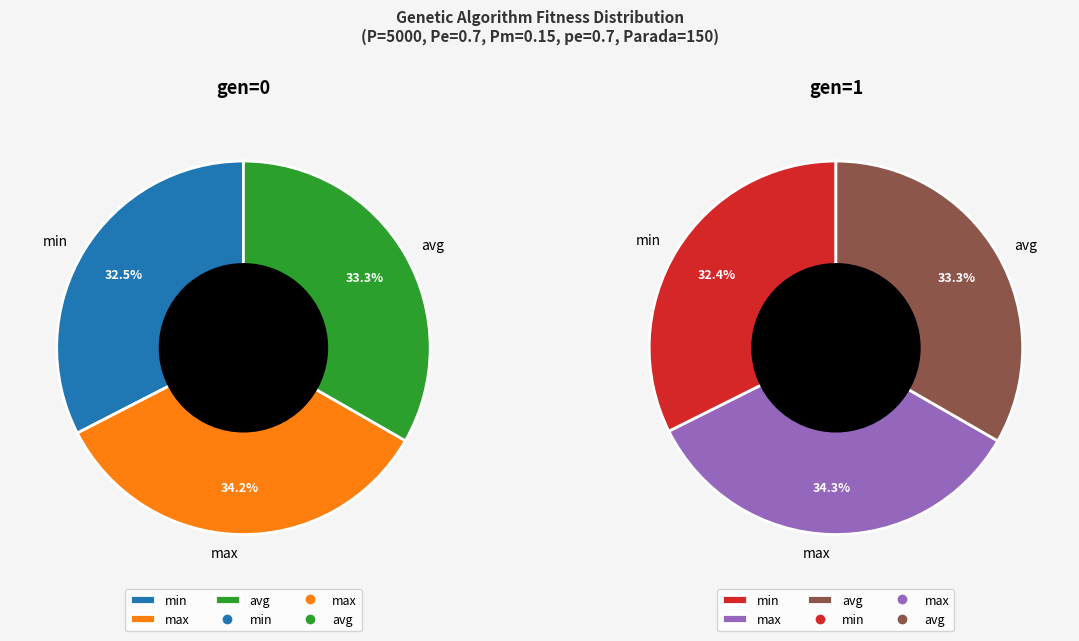

To the nearest percent, what percentage of the pie is gen=1?

50%